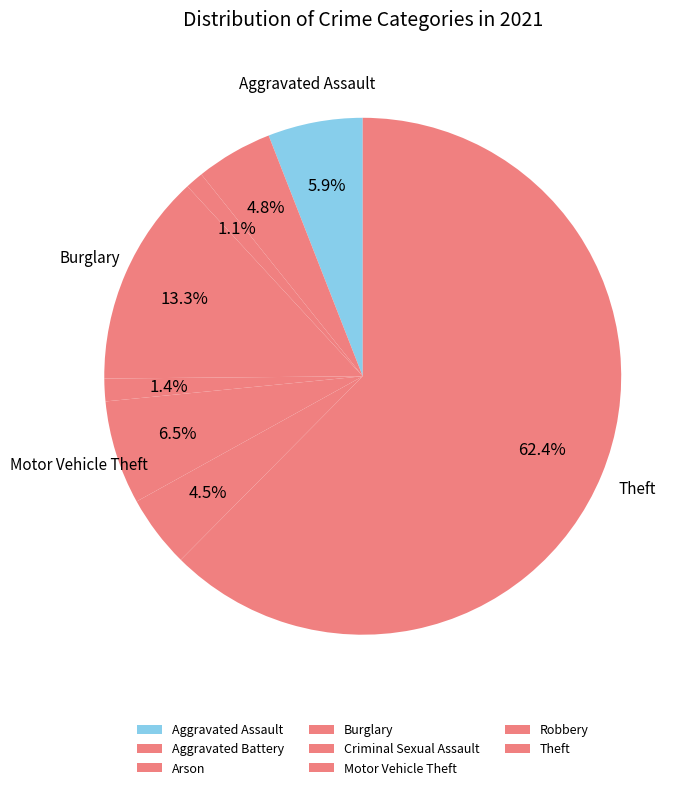

How many segments does this pie chart have?

8